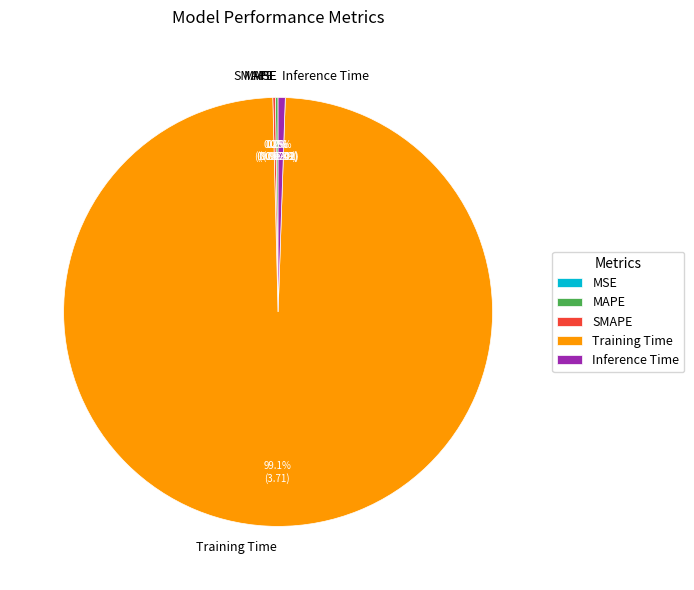

What is the total percentage of MAPE and Inference Time?

0.7%